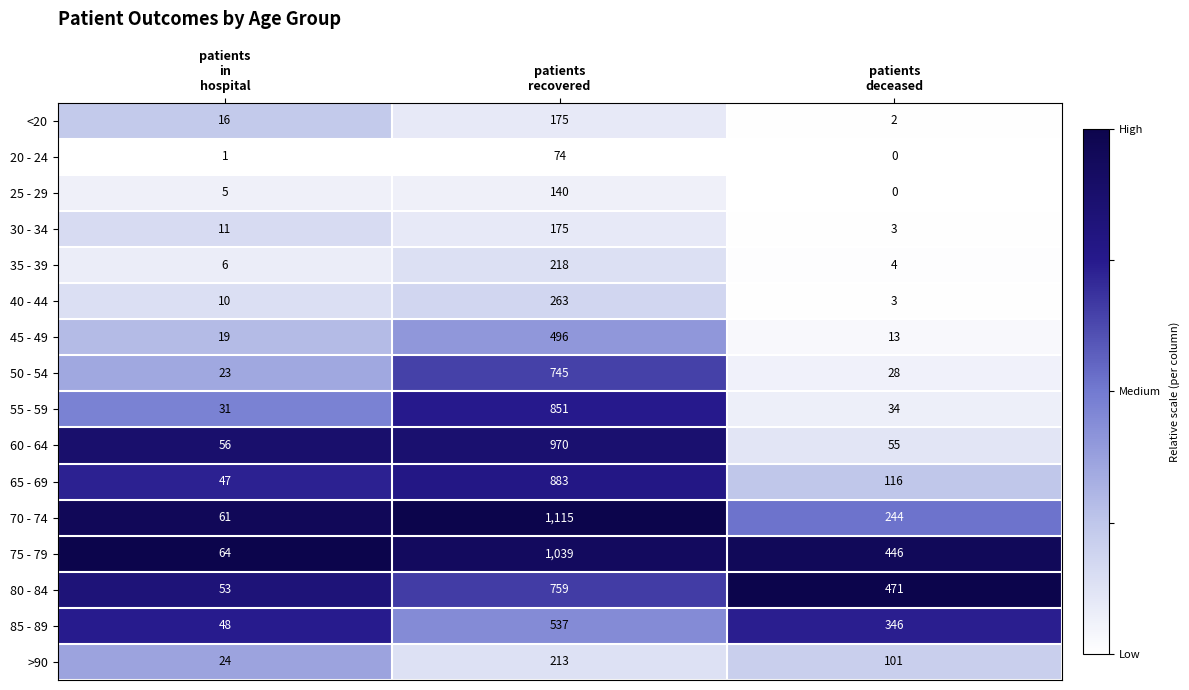

Which series has the largest range (max minus min)?

70 - 74